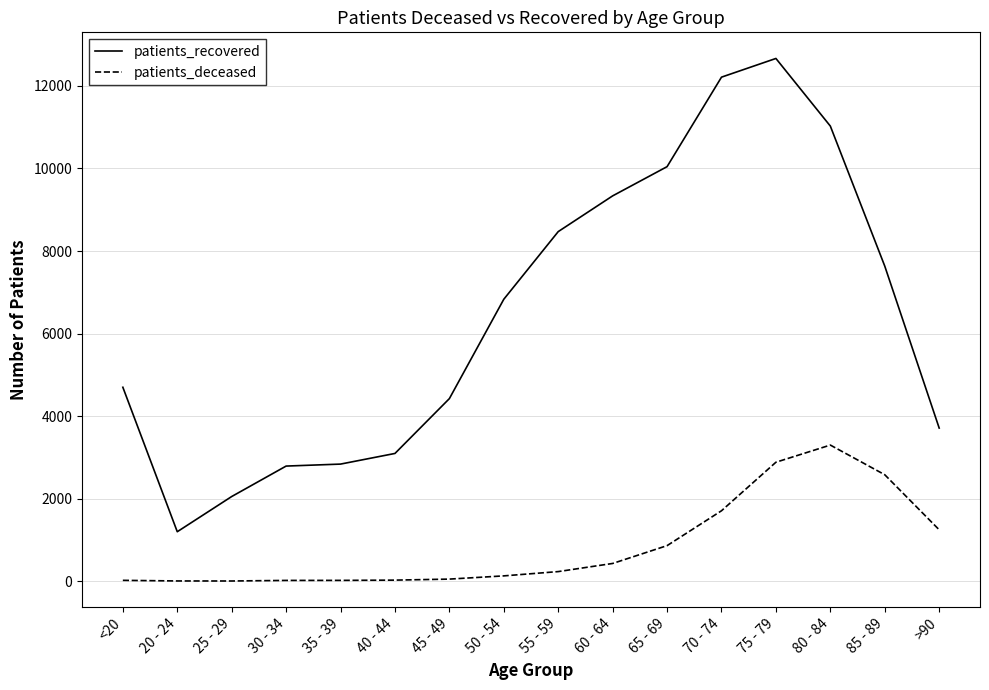

The value of patients_deceased at >90 is 1244. True or false?

True